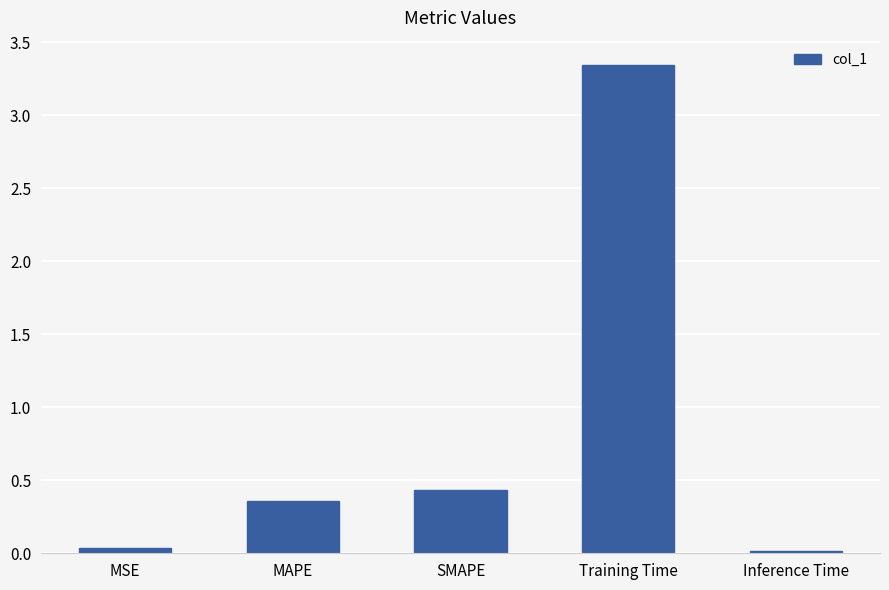

Which has a higher value, SMAPE or MAPE?

SMAPE